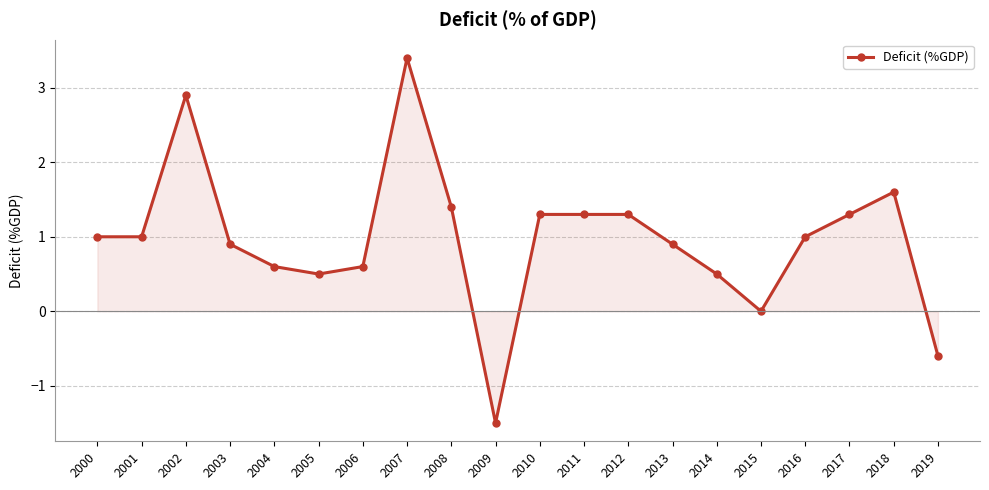

Count the number of data series in this chart.

1